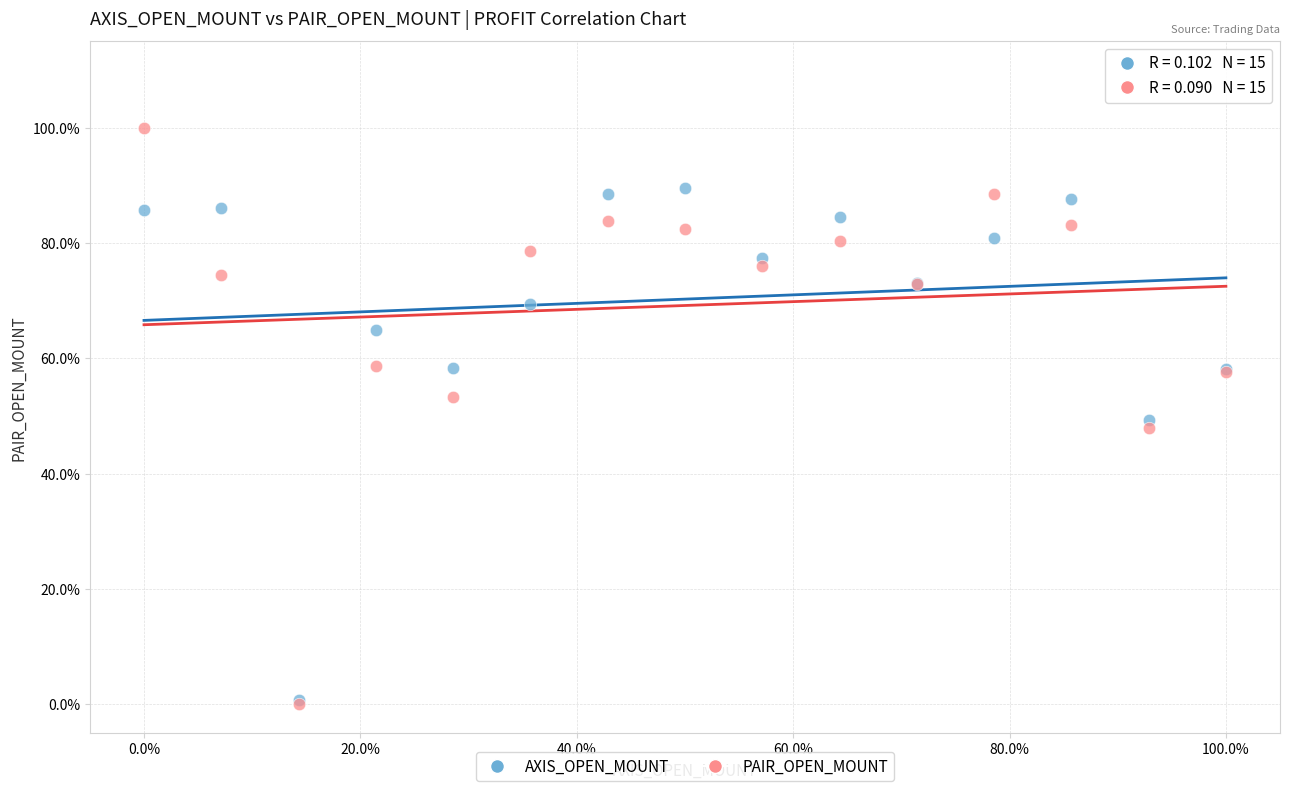

What are all the series names shown in the legend?

AXIS_OPEN_MOUNT, PAIR_OPEN_MOUNT